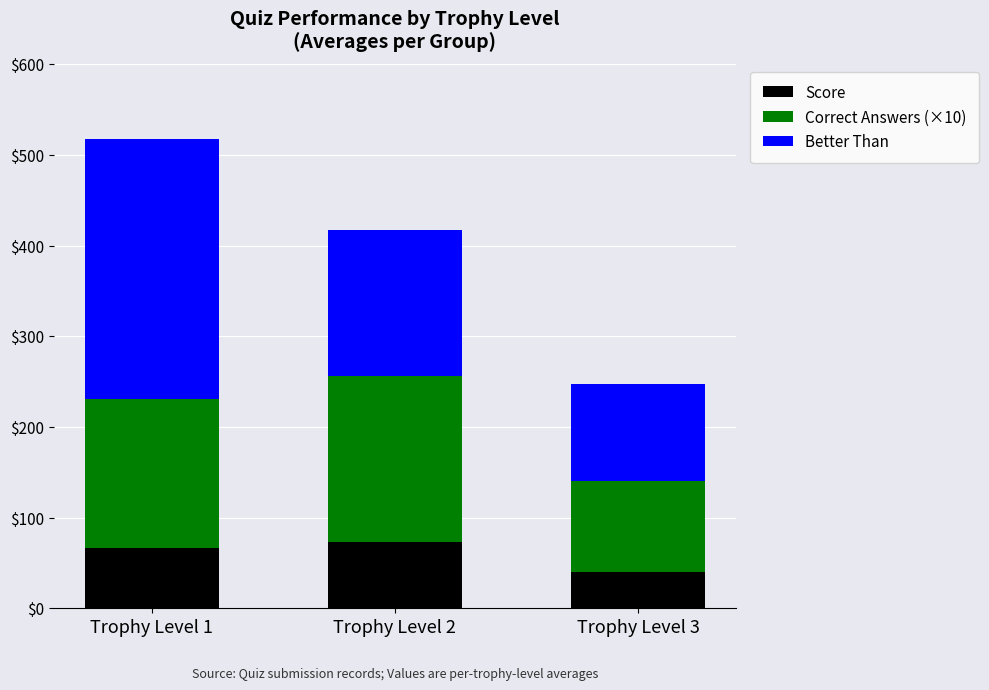

The value of Score at Trophy Level 3 is 40.0. True or false?

True